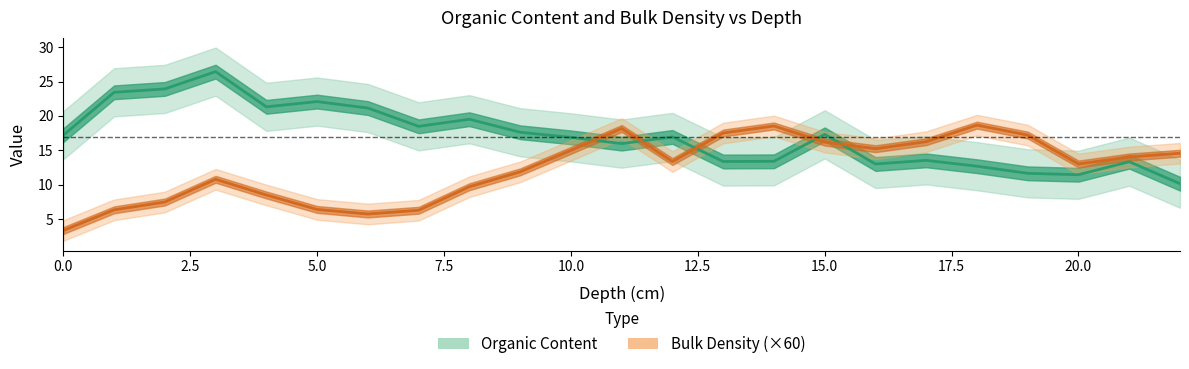

Rank the series by their average value, from highest to lowest.

Organic Content, Bulk Density